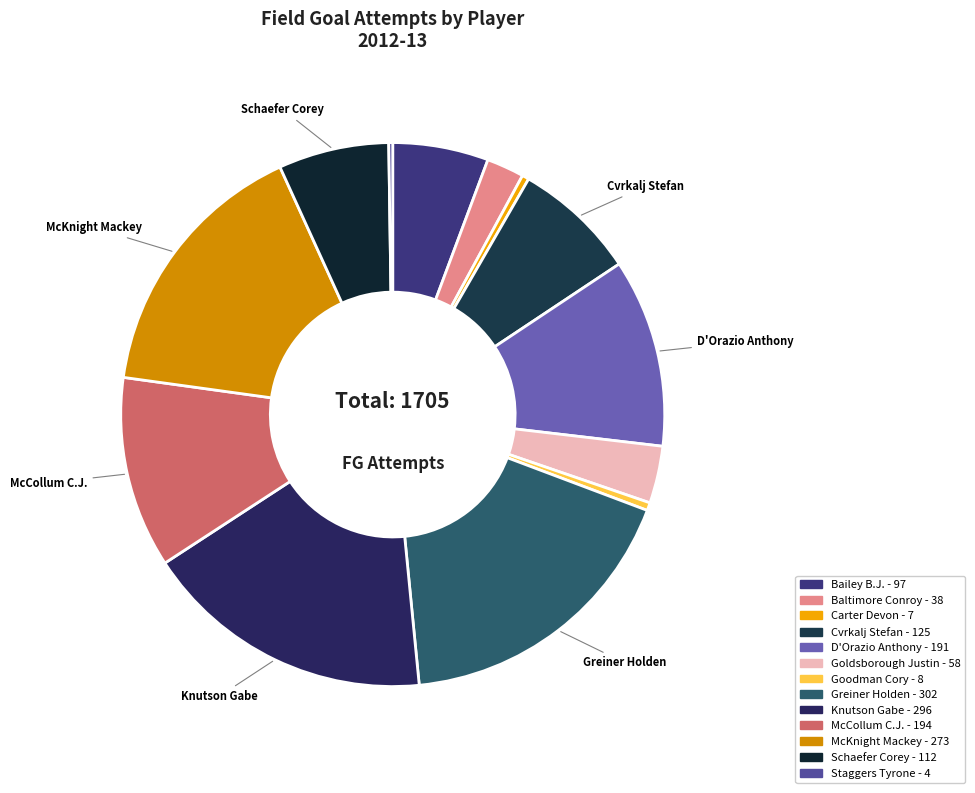

What is the change in value from Carter Devon to D'Orazio Anthony?

+184